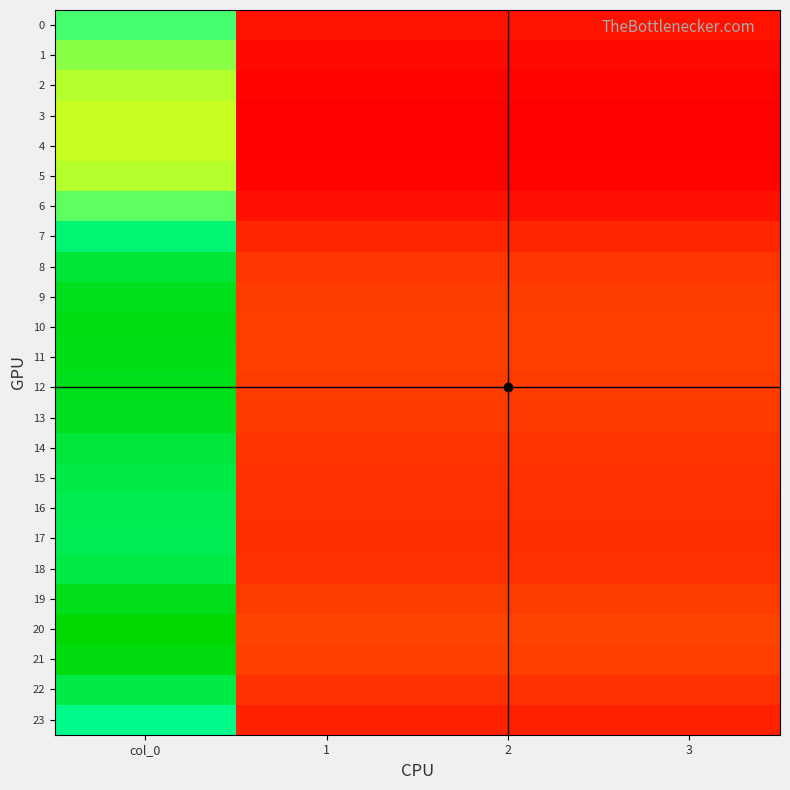

Count the number of categories in the chart.

4